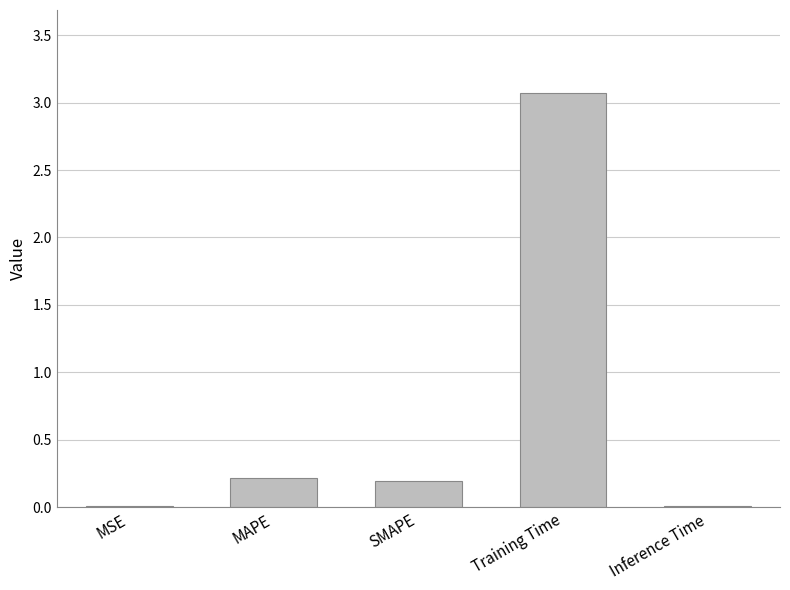

True or false: the data shows 0.2 at MAPE.

True